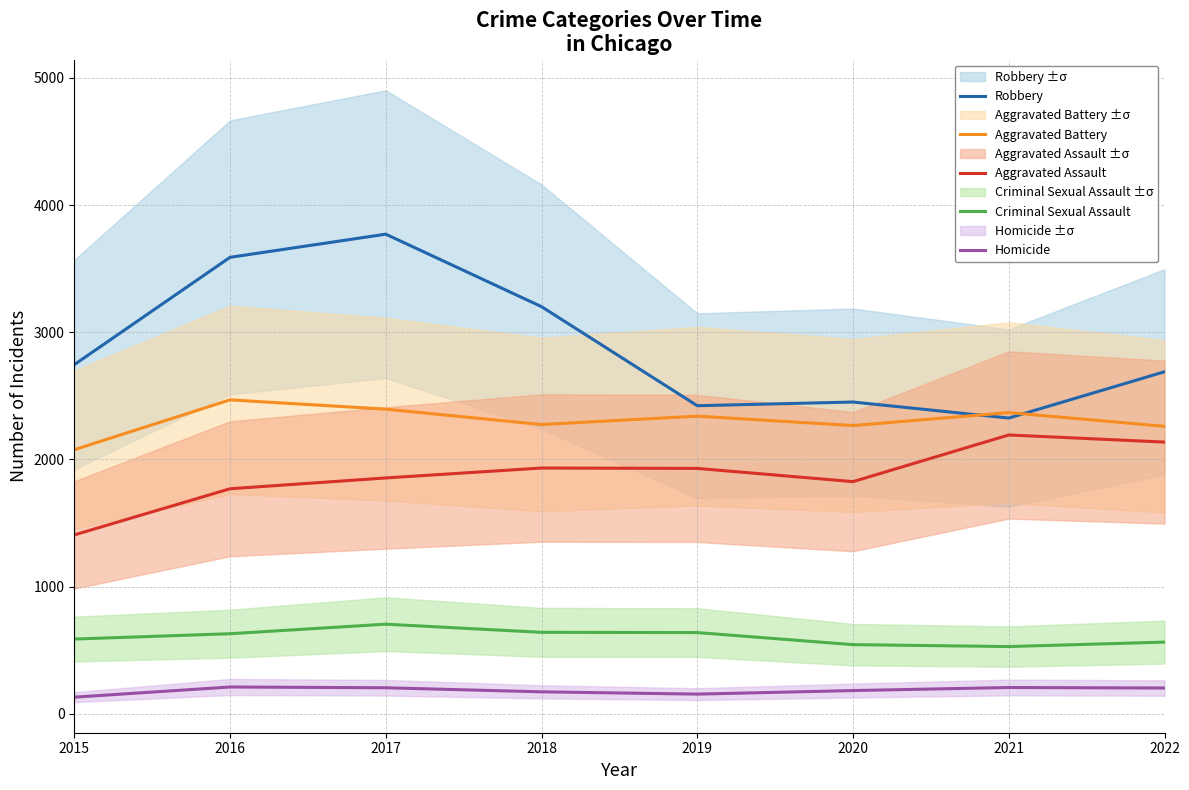

At how many categories does at least one series exceed 720?

8